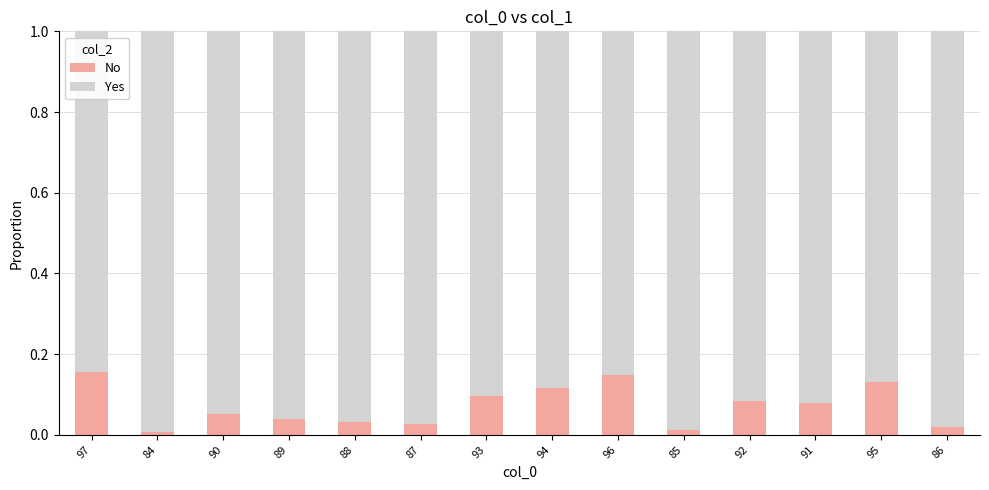

True or false: No has a value of 0.1 at 91.

True